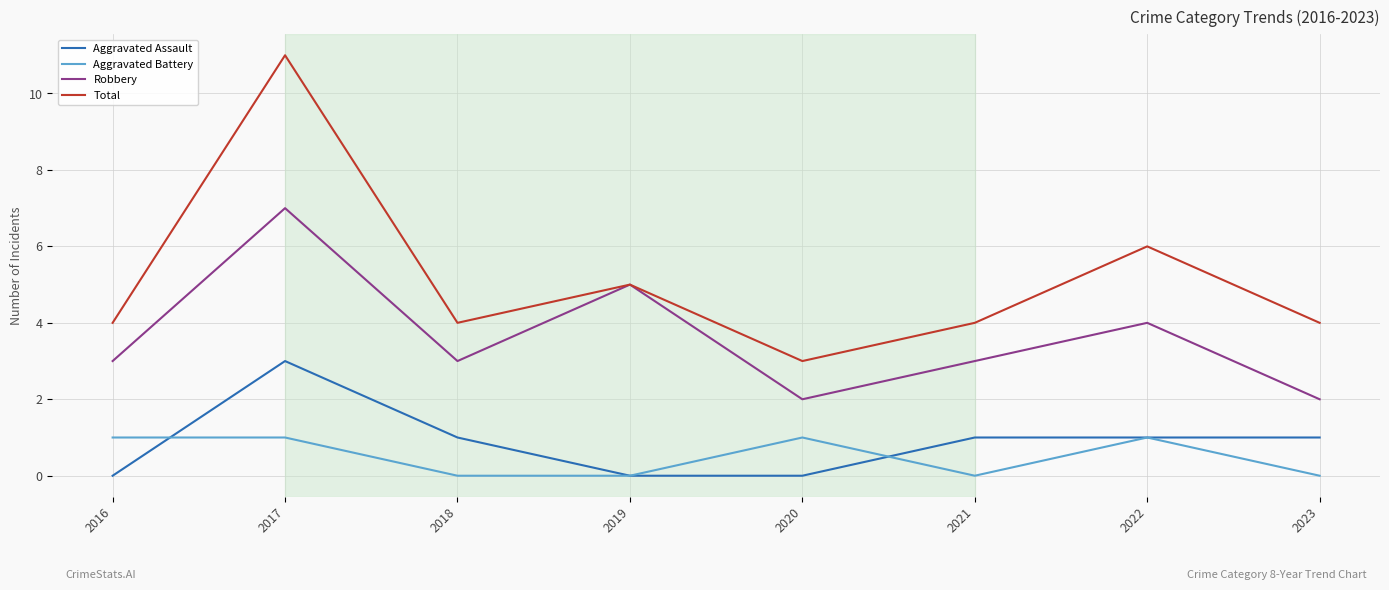

The Aggravated Battery series shows 0 at 2018. True or false?

True